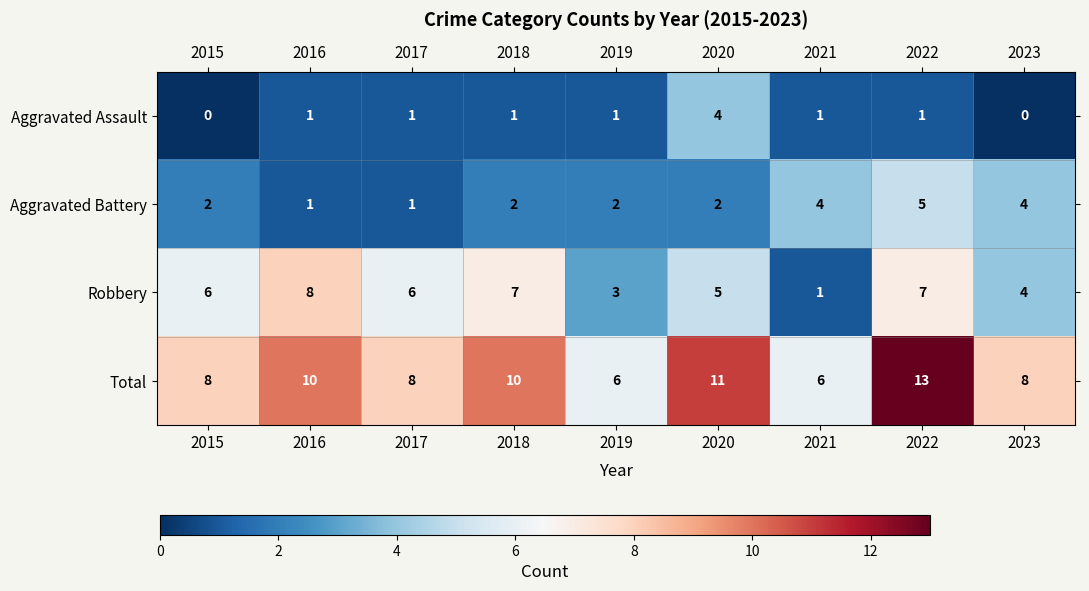

Rank the series at 2019 from lowest to highest value.

Aggravated Assault, Aggravated Battery, Robbery, Total